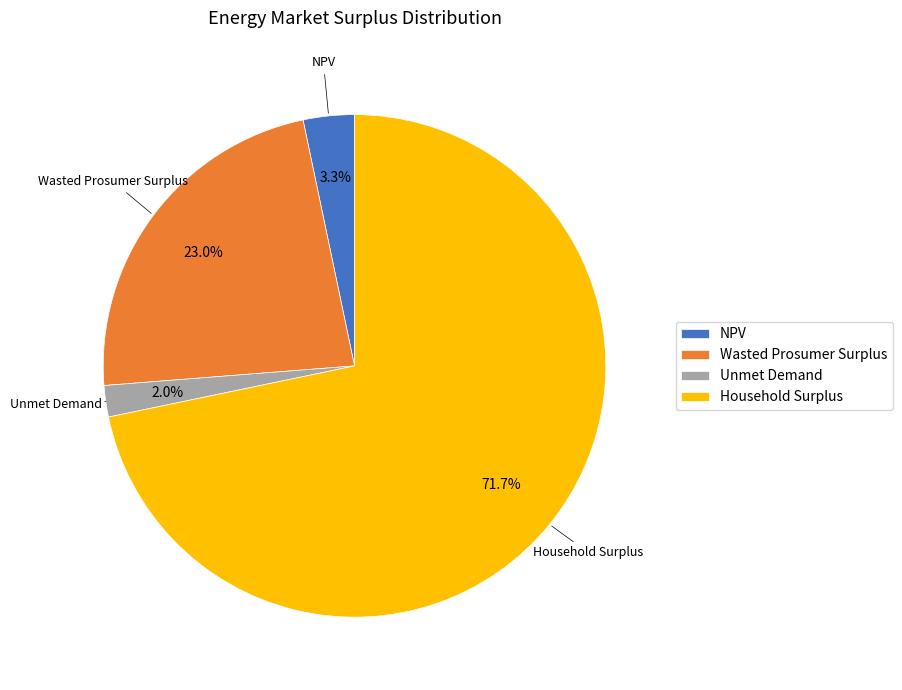

How many segments does this pie chart have?

4